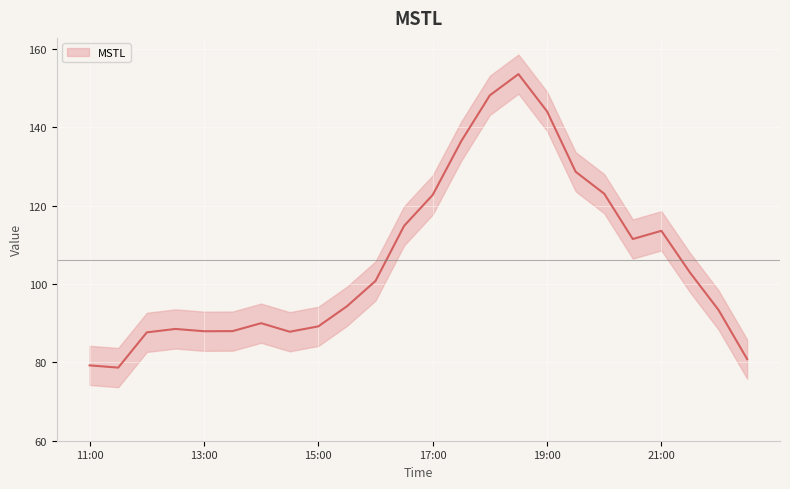

What is the average value?

106.1